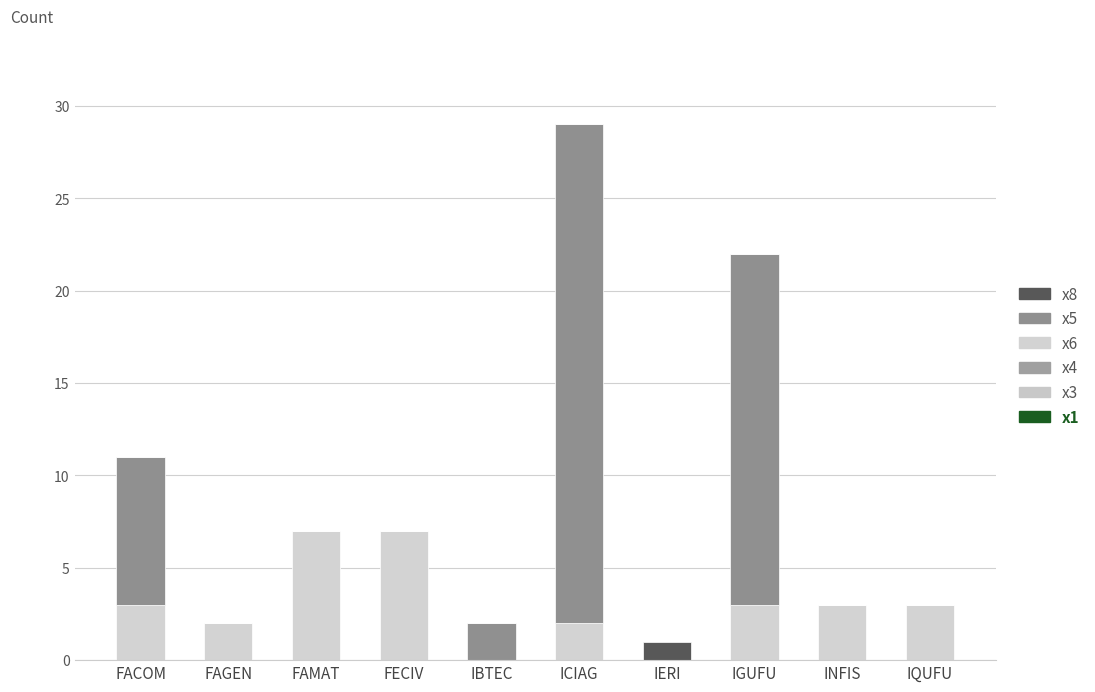

At which category is the sum across all series the highest?

ICIAG